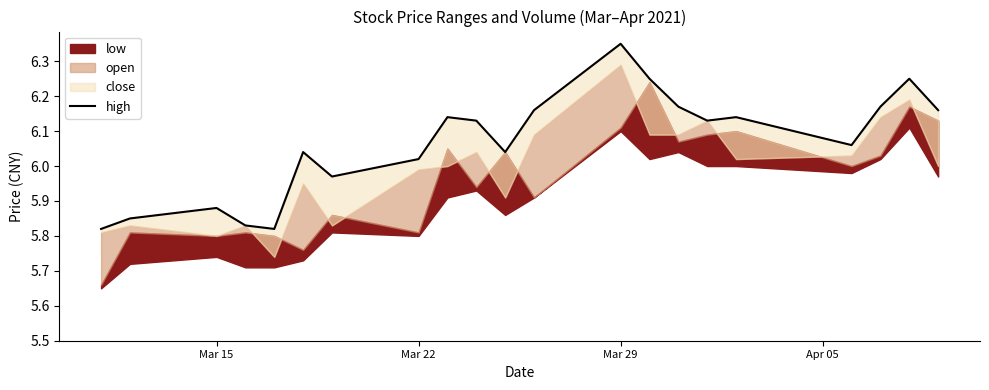

What is the sum of the values at Apr 05 and 7?

11.8